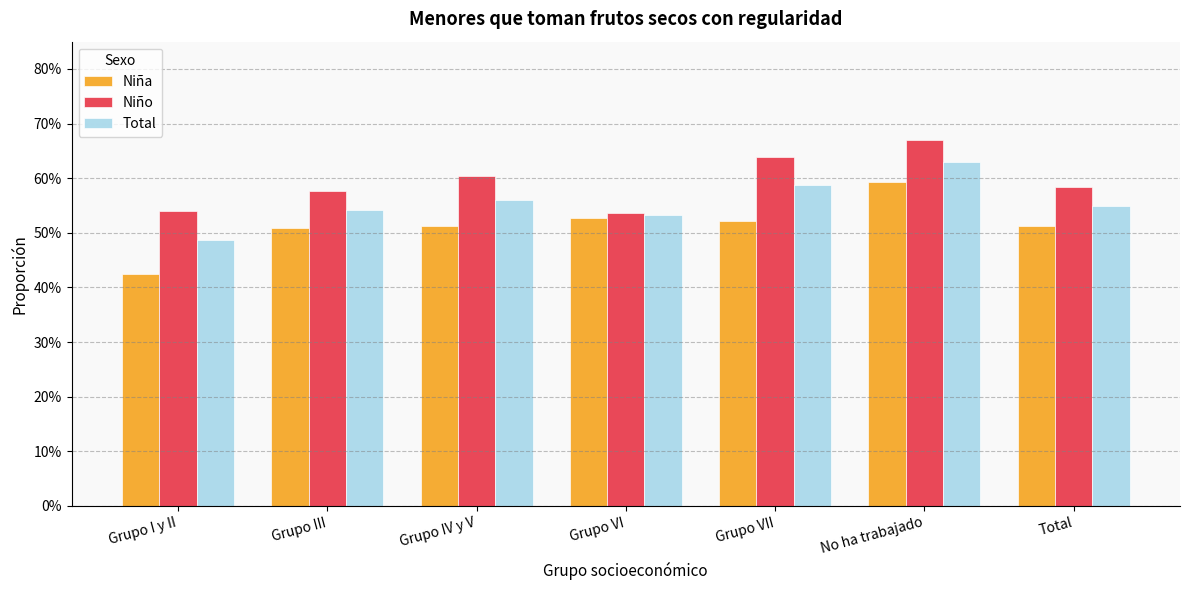

What is the label of the 1st bar from the left?

Grupo I y II